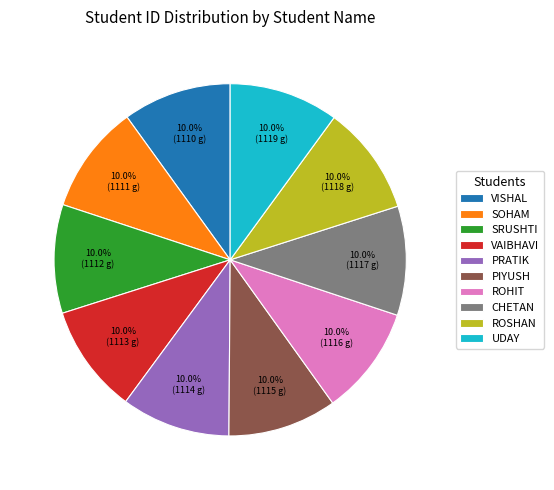

Approximately how many times larger is the value at VAIBHAVI compared to PRATIK?

1.0